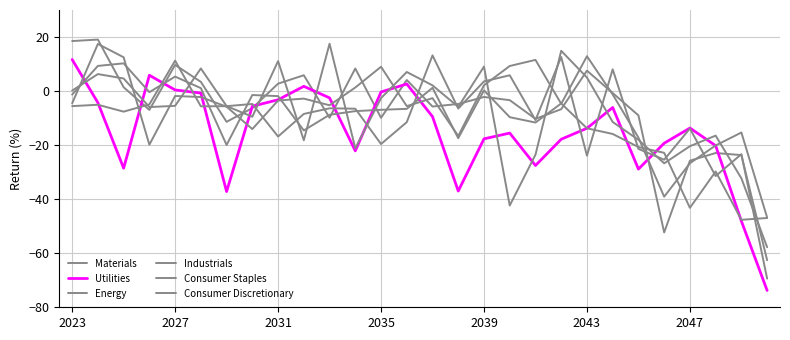

Count the number of data series in this chart.

6